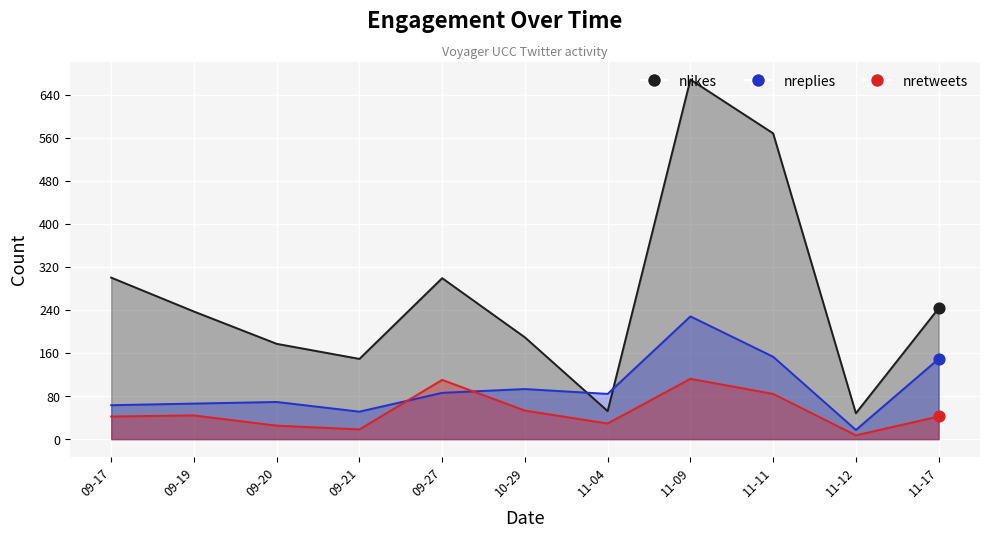

Which series has the widest spread of Y values?

nlikes